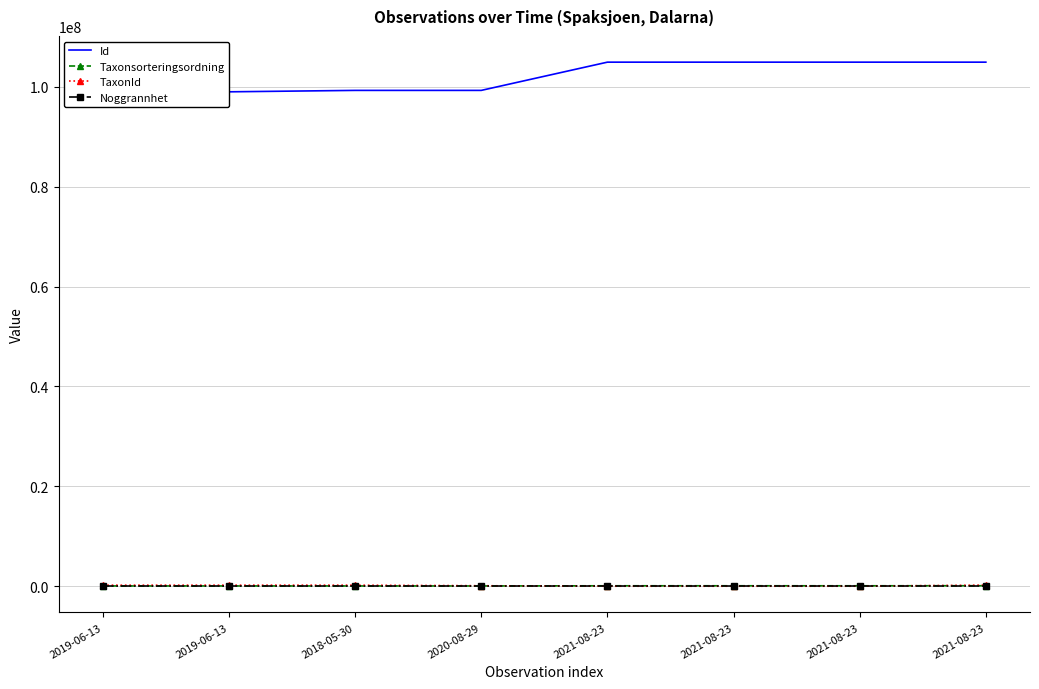

Read the Noggrannhet value at 2021-08-23.

10